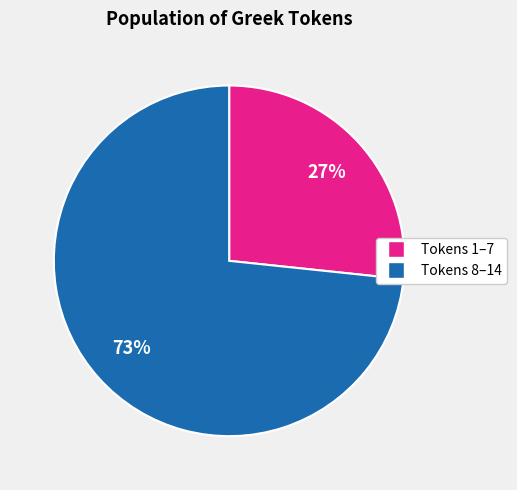

Does any single category account for the majority?

Yes